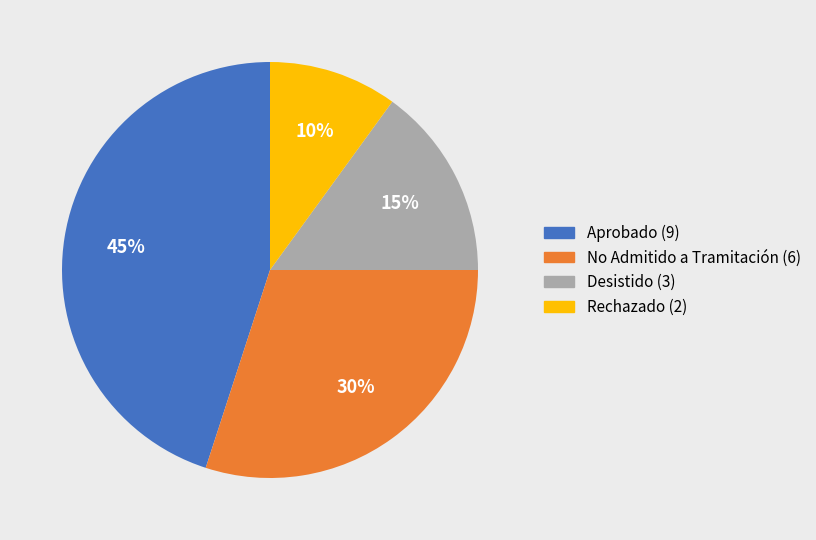

To the nearest percent, what is the average slice percentage?

25%